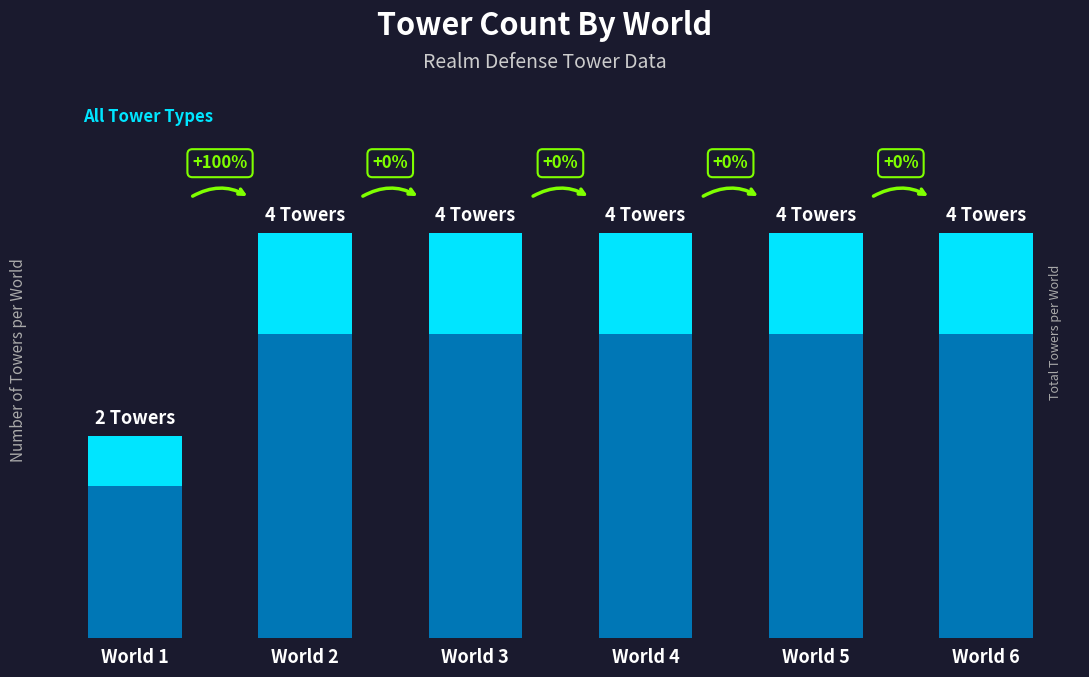

Are the bars horizontal?

No